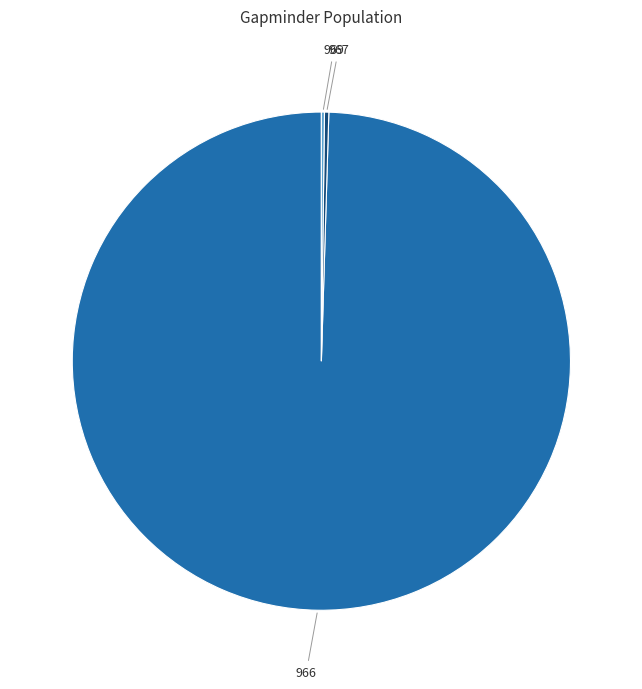

Does any single category account for the majority?

Yes